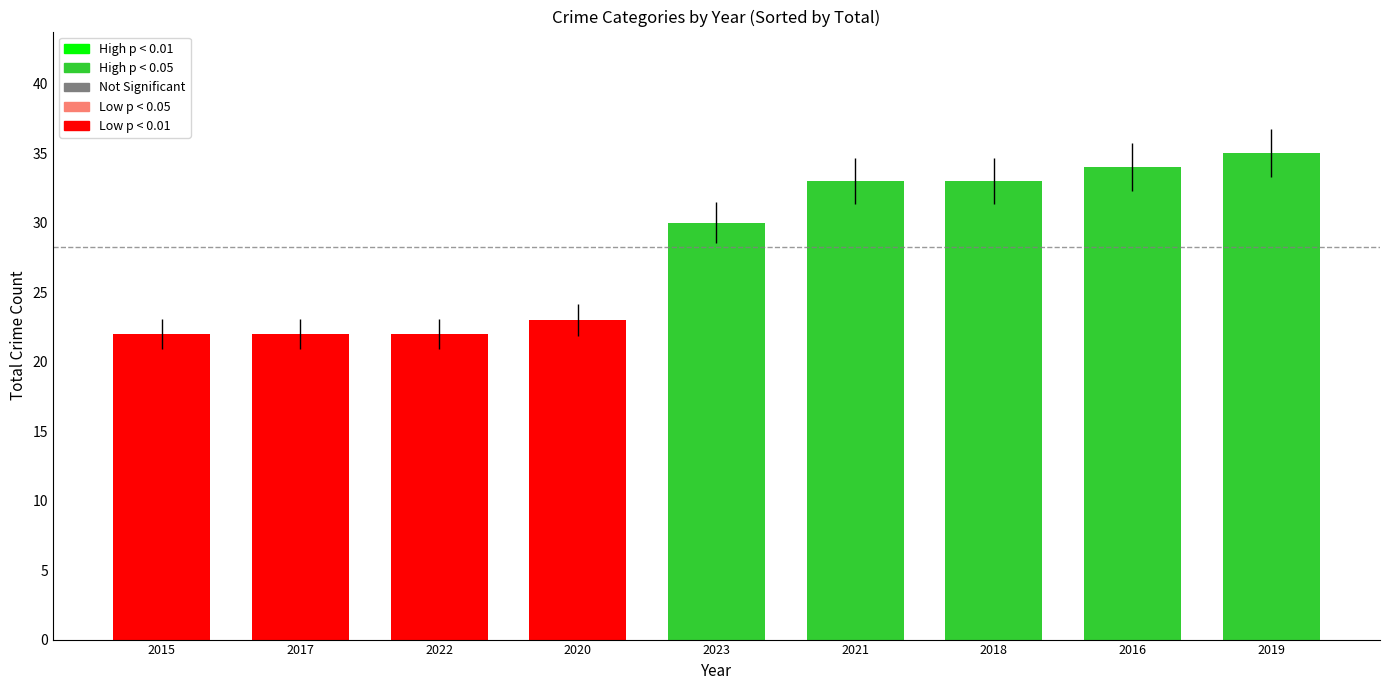

What is the difference between the values at 2016 and 2020?

11